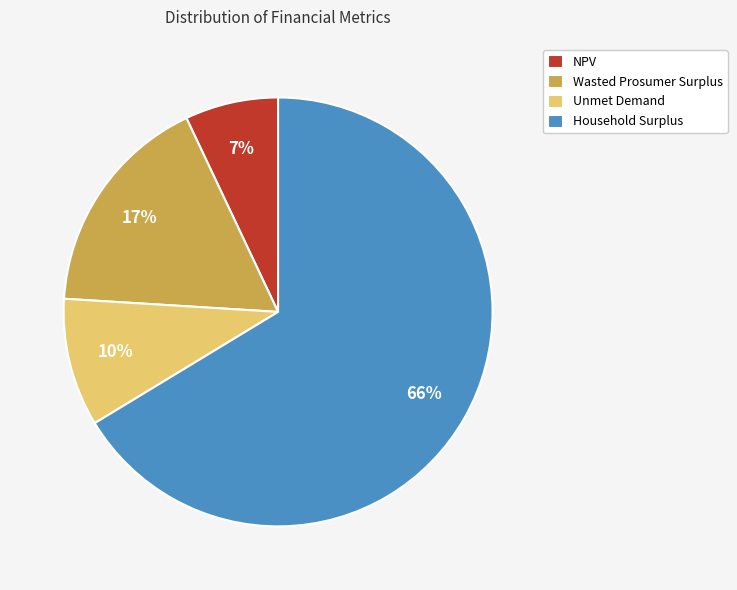

Which category has the smallest portion of the pie?

NPV